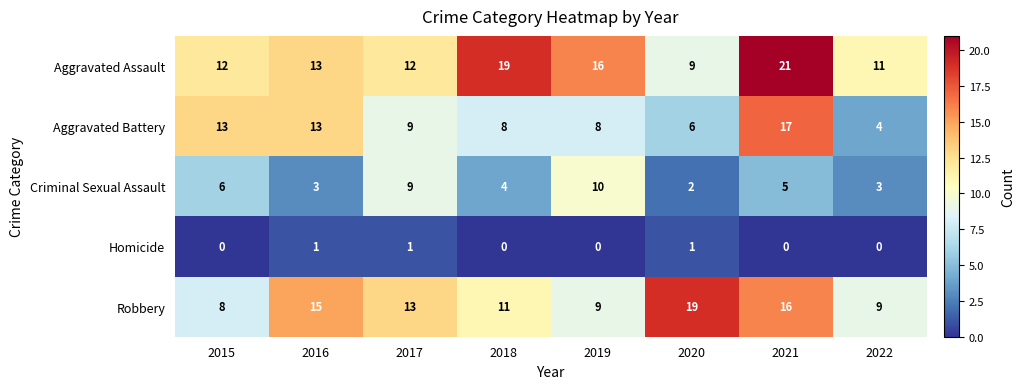

What is the difference between the maximum and minimum values in the Criminal Sexual Assault series?

8